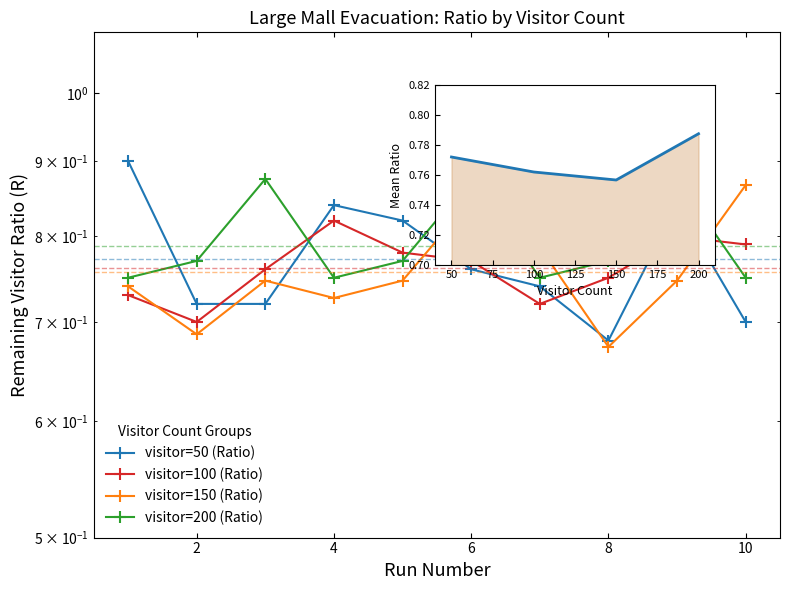

In visitor=100 (Ratio), how many points are lower than both neighbors (excluding endpoints)?

2